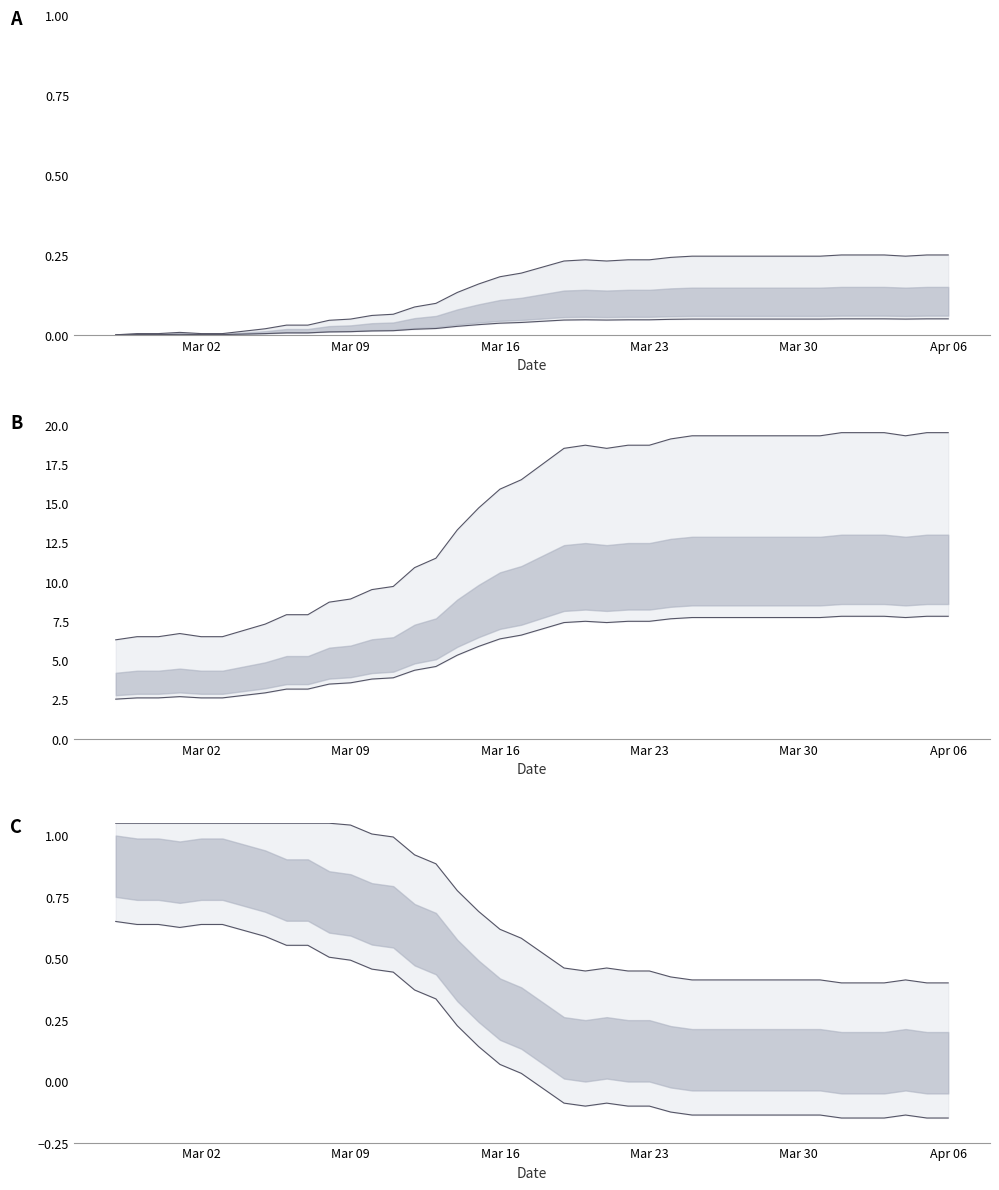

What is the sum of the values at 2020-03-20 and 2020-03-13?

0.3